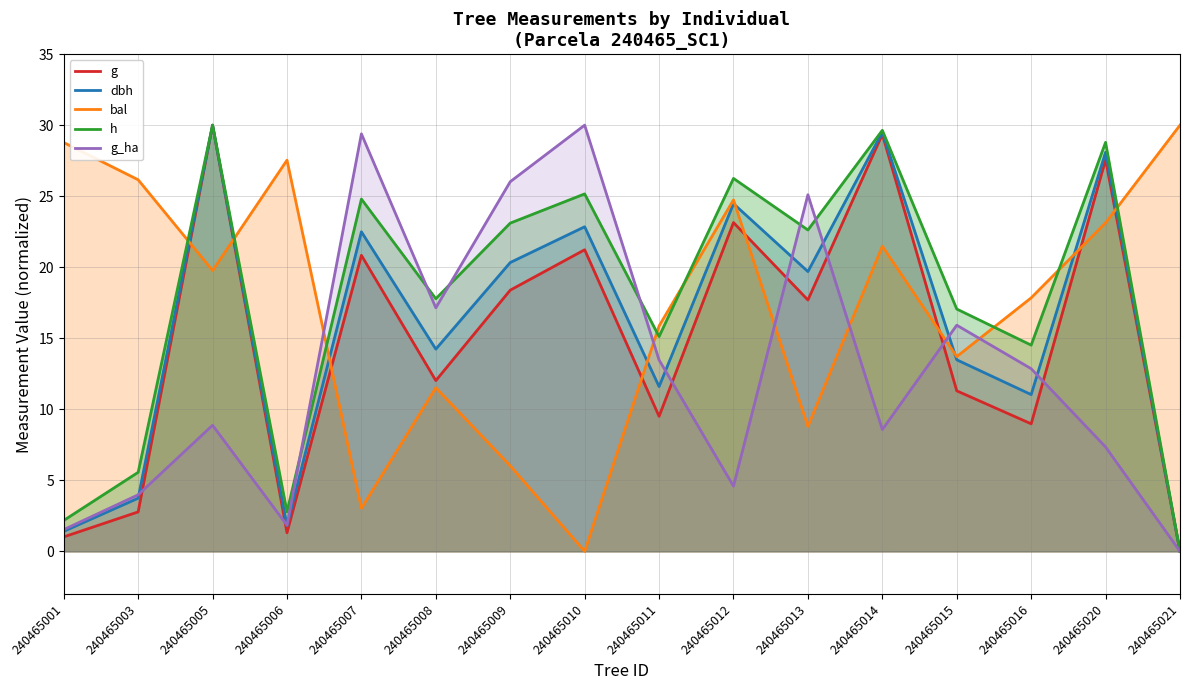

What is the difference between the dbh values at 240465014 and 240465003?

25.8